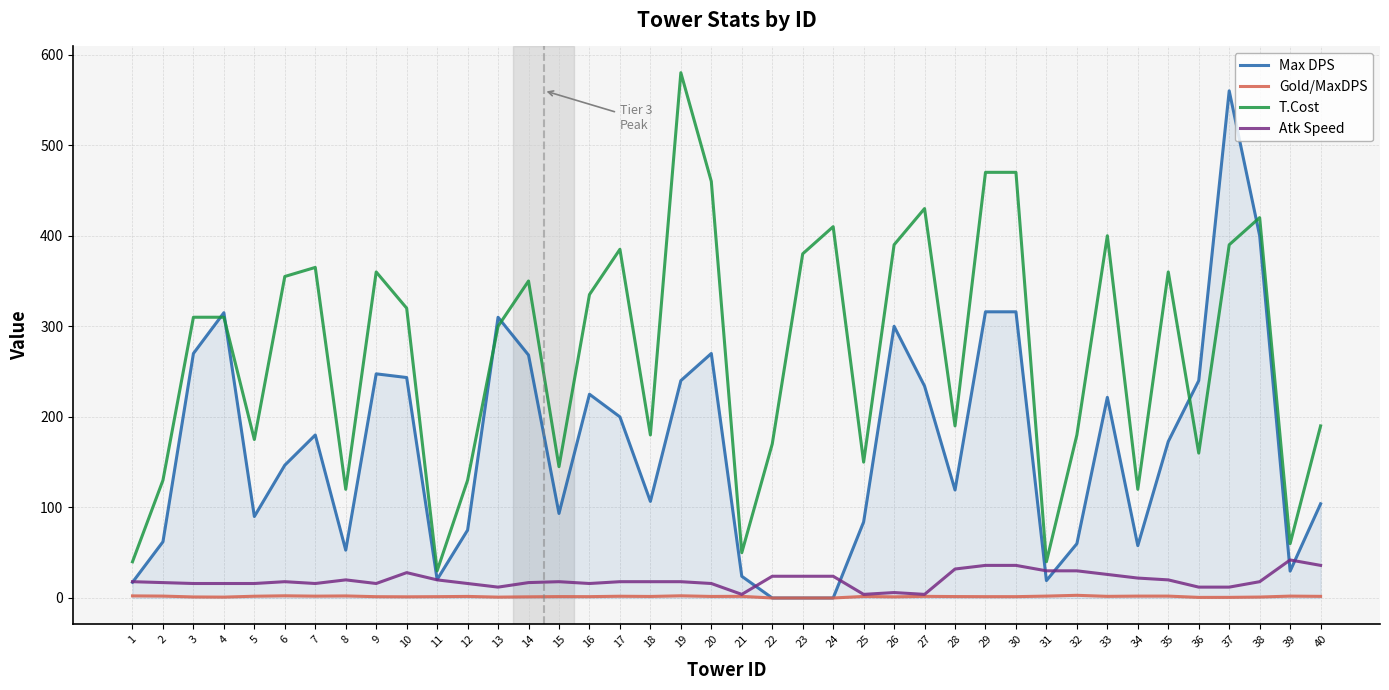

How many lines are shown in the chart?

4